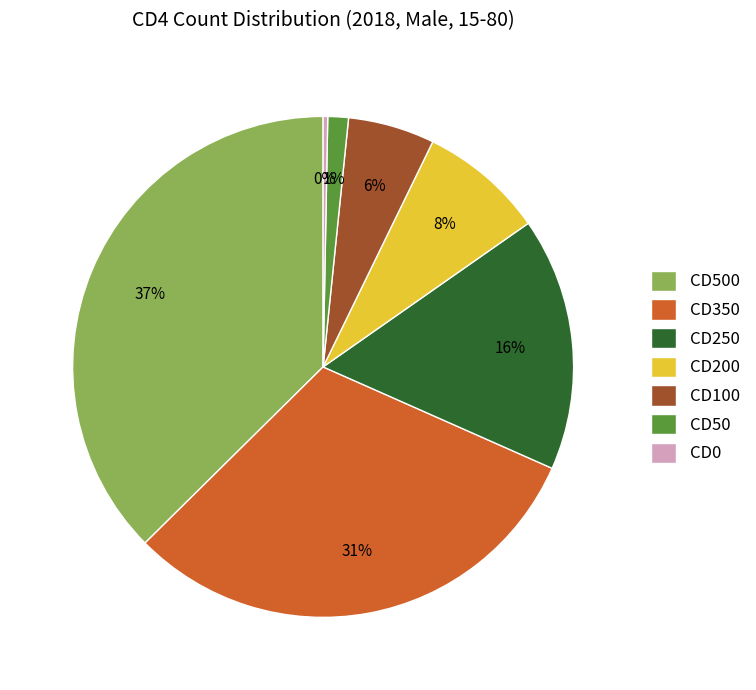

The CD500 slice represents 47% of the pie. True or false?

False